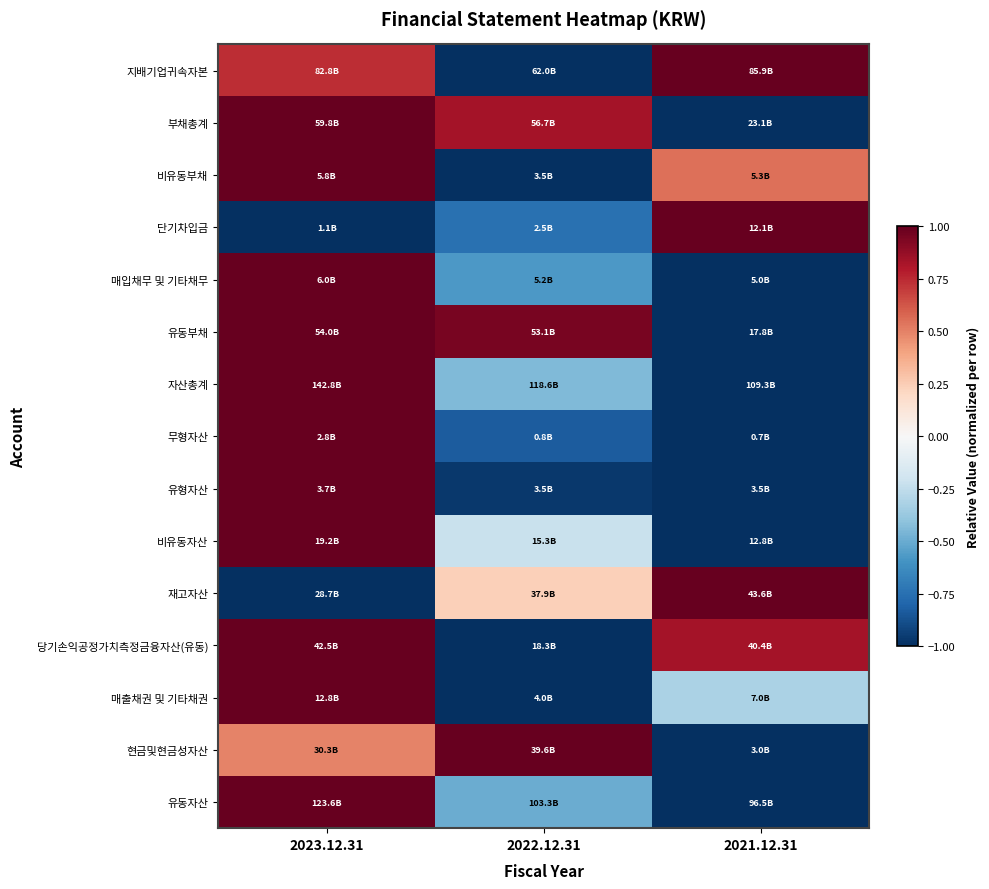

Count the number of categories in the chart.

3